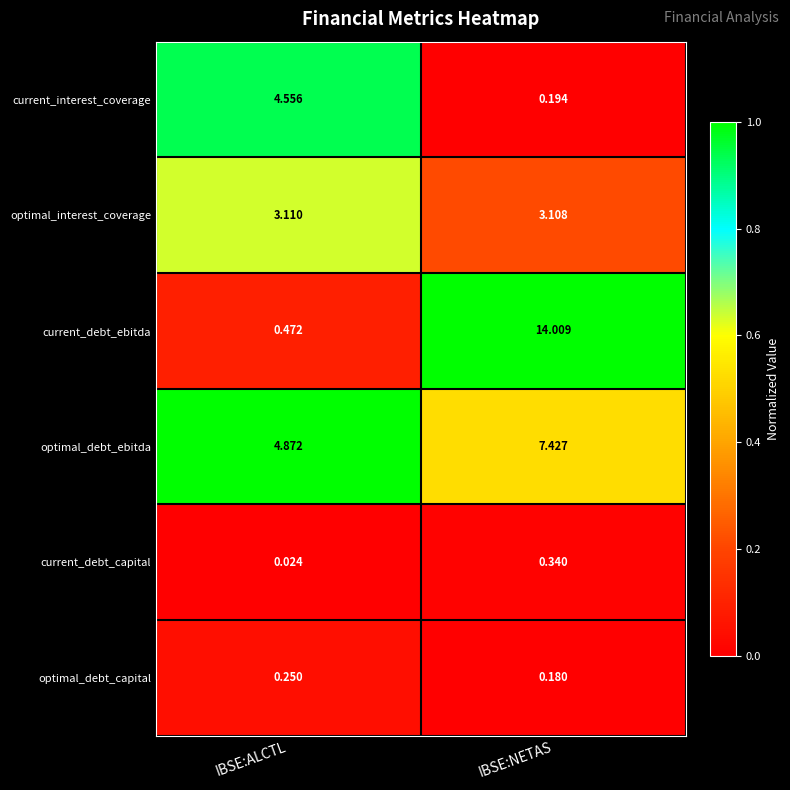

Rank the series at IBSE:NETAS from lowest to highest value.

optimal_debt_capital, current_interest_coverage, current_debt_capital, optimal_interest_coverage, optimal_debt_ebitda, current_debt_ebitda